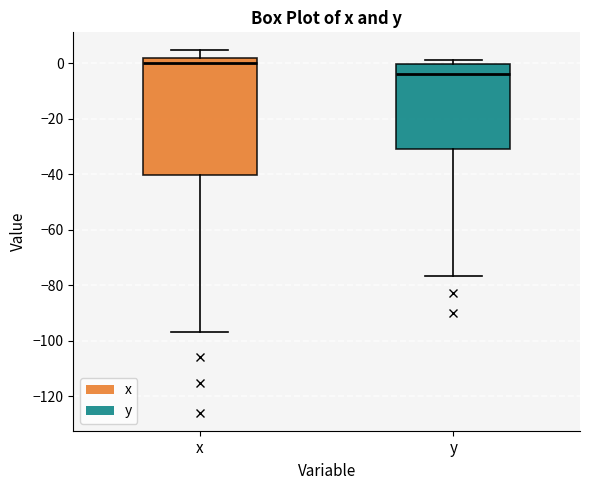

Reading left to right, read every box against the y-axis: the position of its median line, the range the box covers, and the ends of its whiskers. The values are not printed on the chart, so give them approximately, as read against the axis.

x: median 0, box -40 to 2, whiskers -96 to 4
y: median -4, box -30 to 0, whiskers -76 to 2